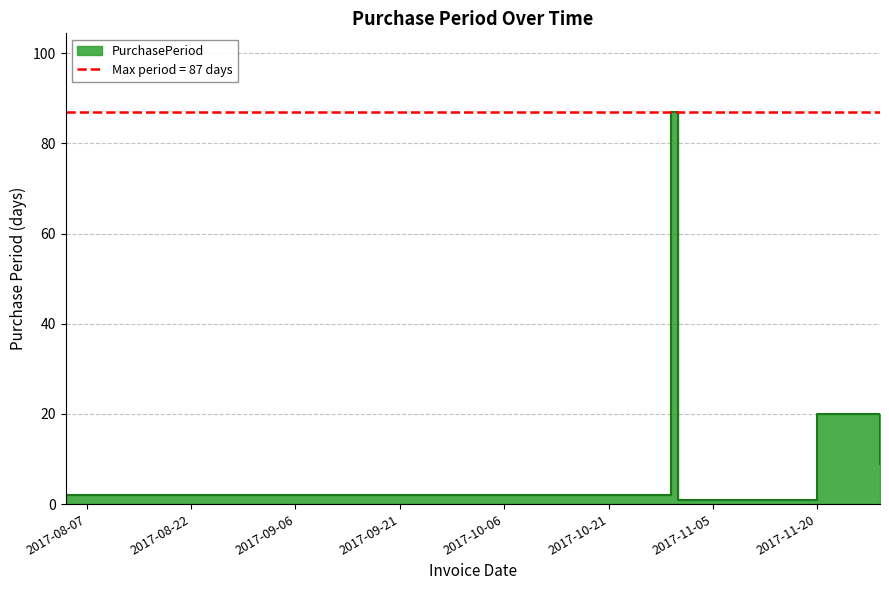

List the labels in order of value, largest first.

2017-10-30, 2017-11-20, 2017-11-29, 2017-08-04, 2017-10-31